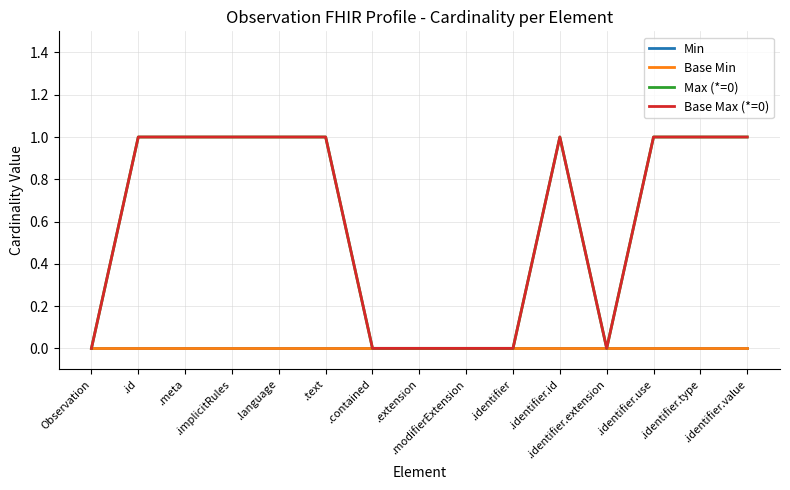

Does the chart display data point markers on the line(s)?

No